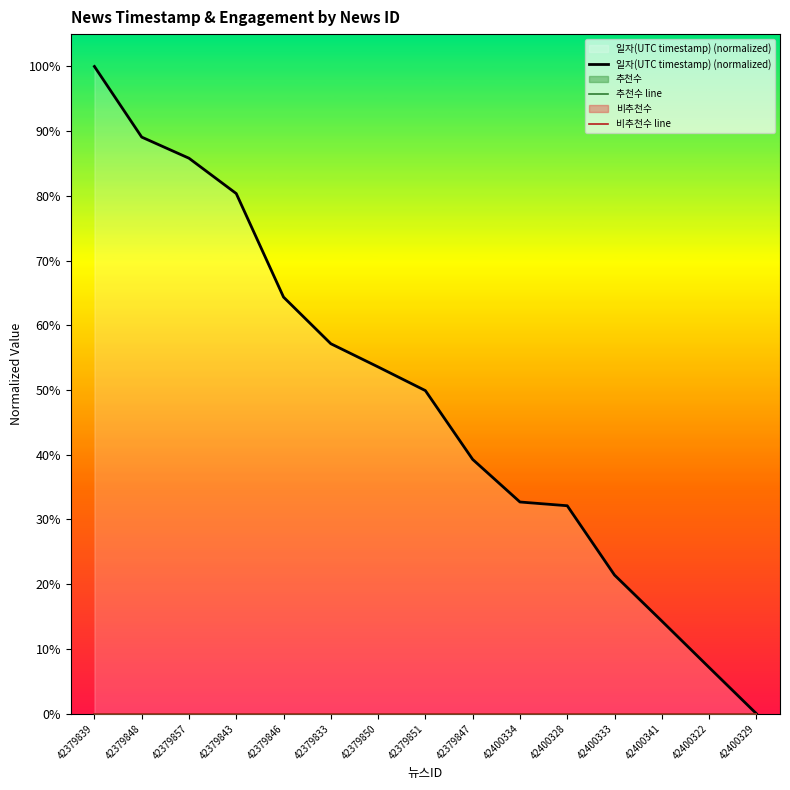

At how many categories does at least one series exceed 52?

7